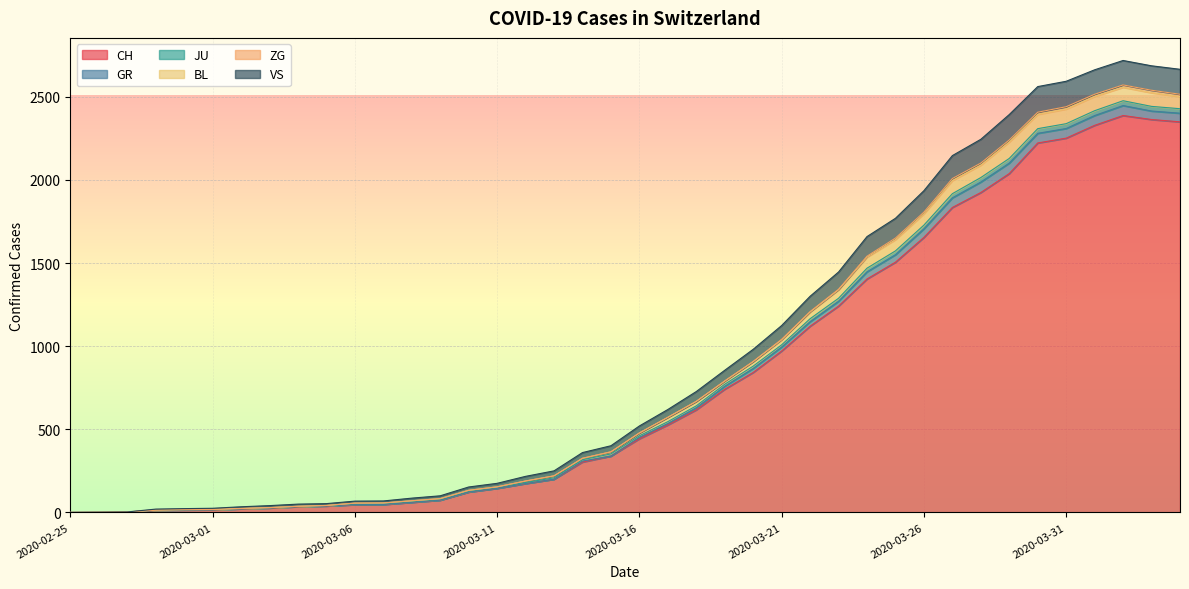

Is it true that BL equals 431 at 2020-03-14?

False